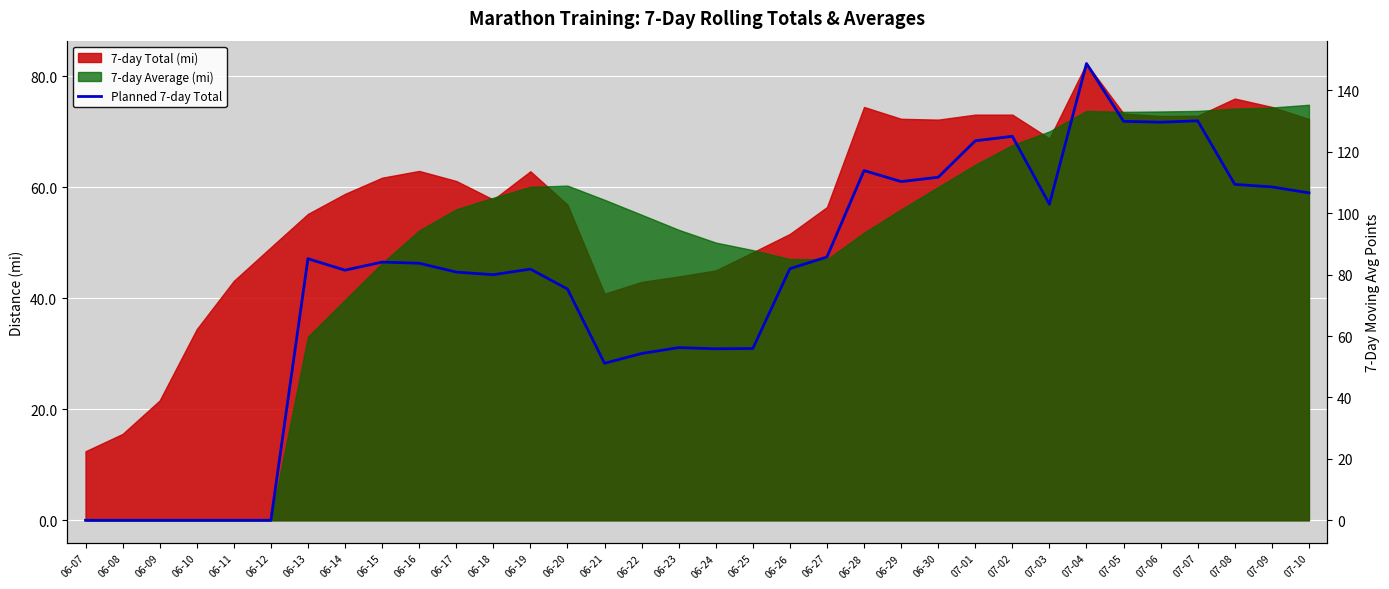

The chart shows a value of 98.0 at 06-09. True or false?

False